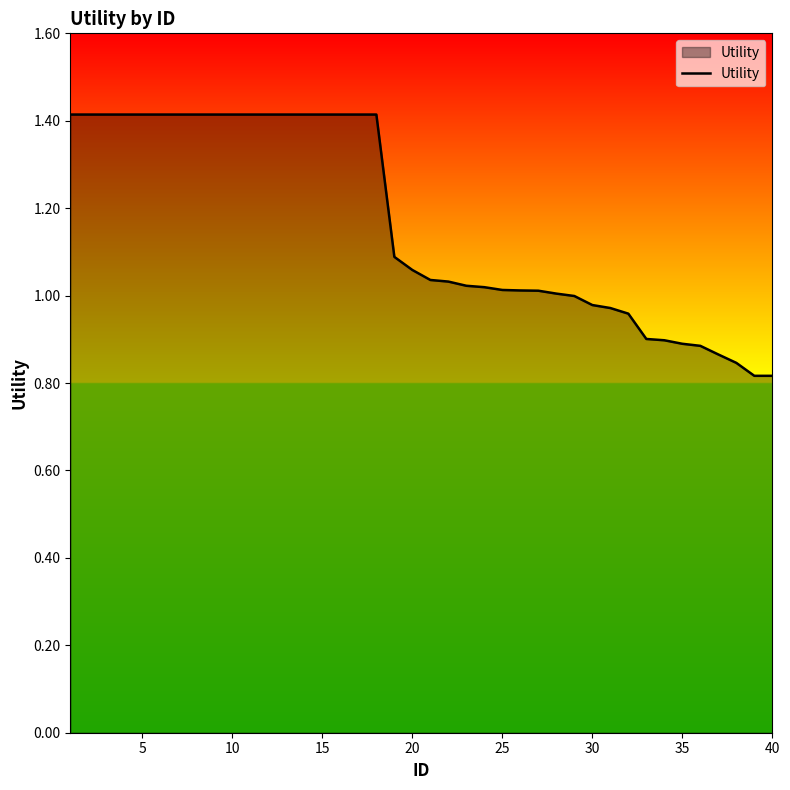

How many distinct data groups are displayed?

1